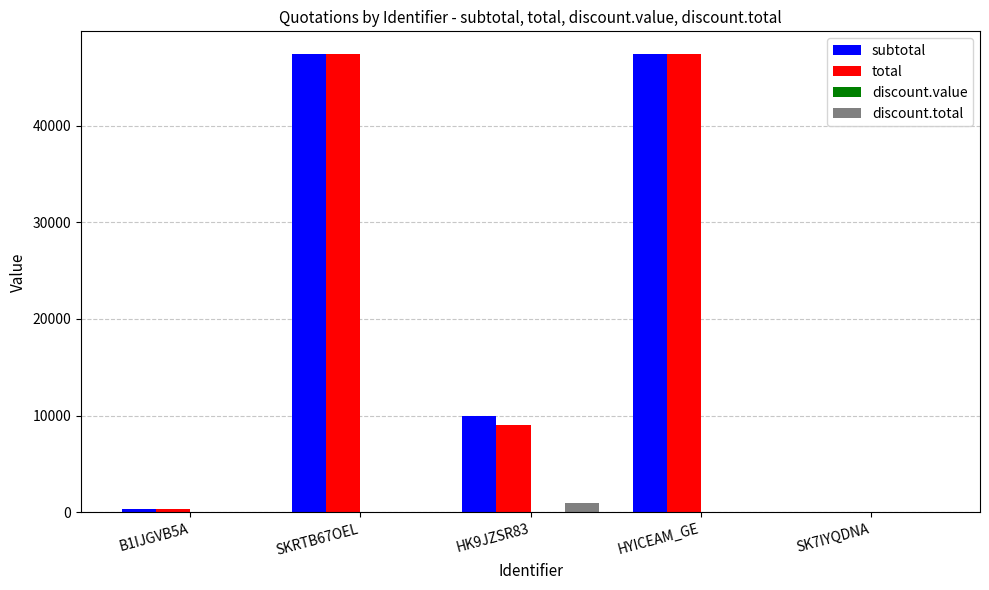

What is the difference between the total values at HYICEAM_GE and HK9JZSR83?

38370.0